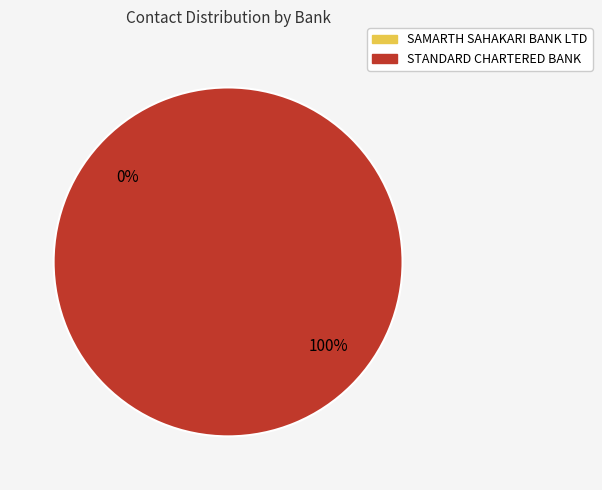

Which slice is the smallest?

SAMARTH SAHAKARI BANK LTD